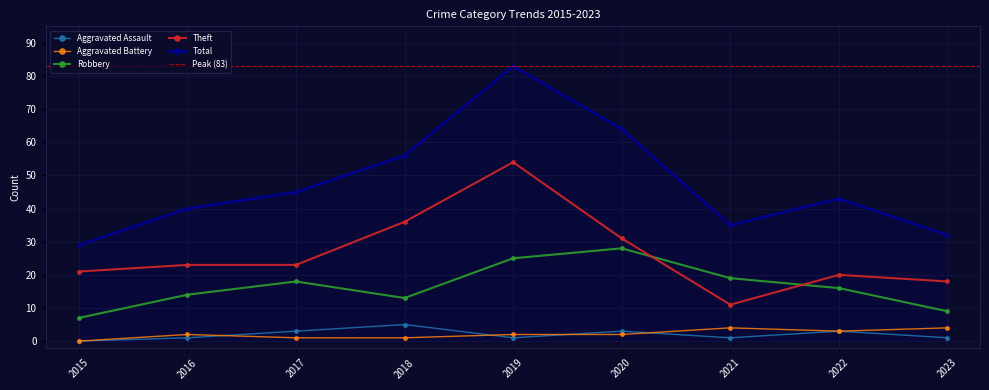

At how many categories does at least one series exceed 22?

9